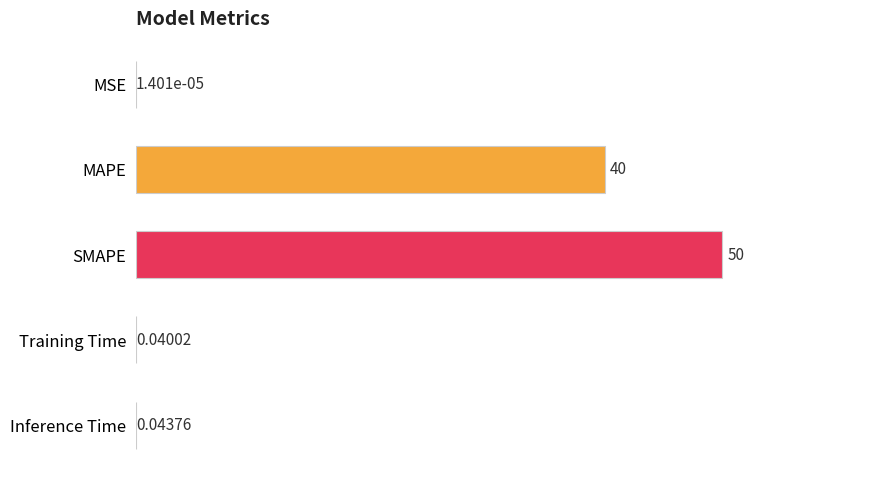

Where is the data nearest to the value 25?

MAPE